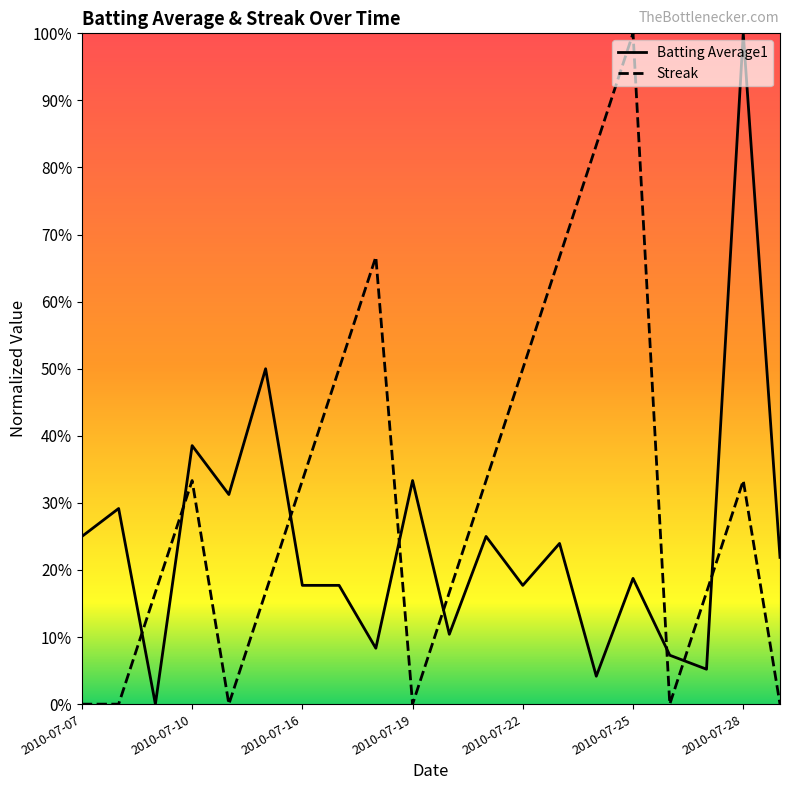

What is the value of the Streak point at the 9th from the left?

0.7